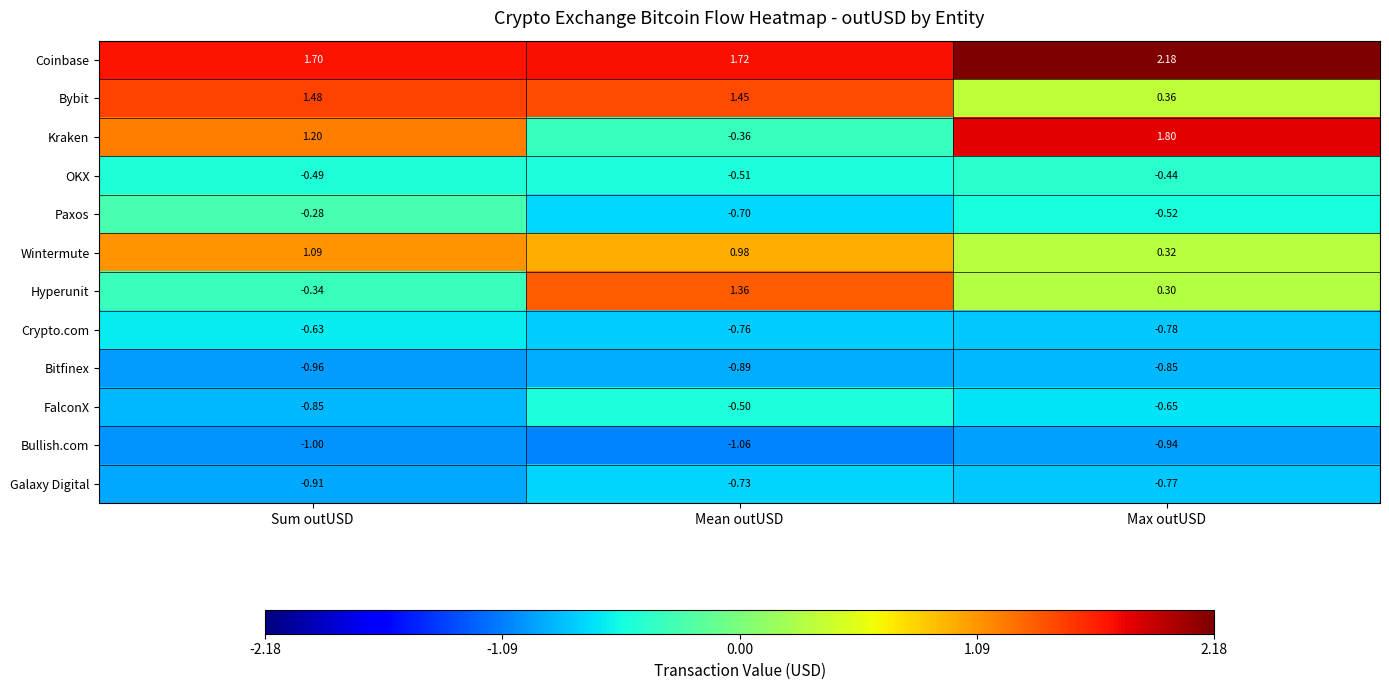

Between Mean outUSD and Max outUSD, which series saw the biggest shift?

Kraken